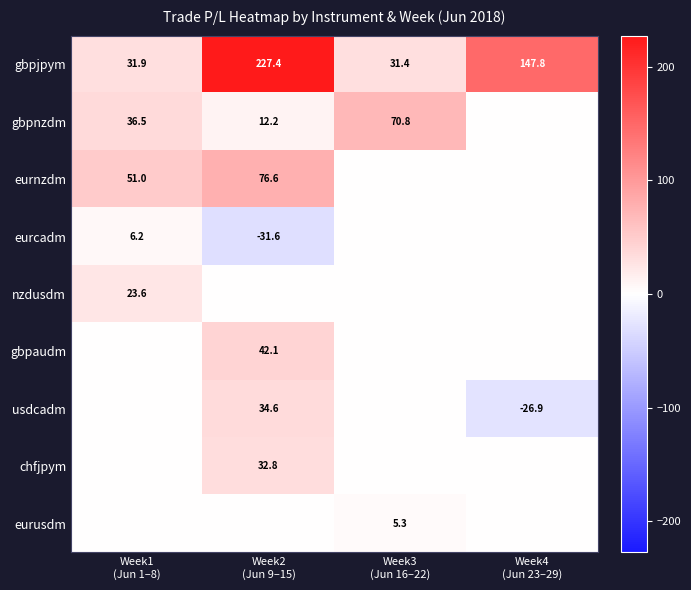

What is the average value of the gbpjpym series?

109.6